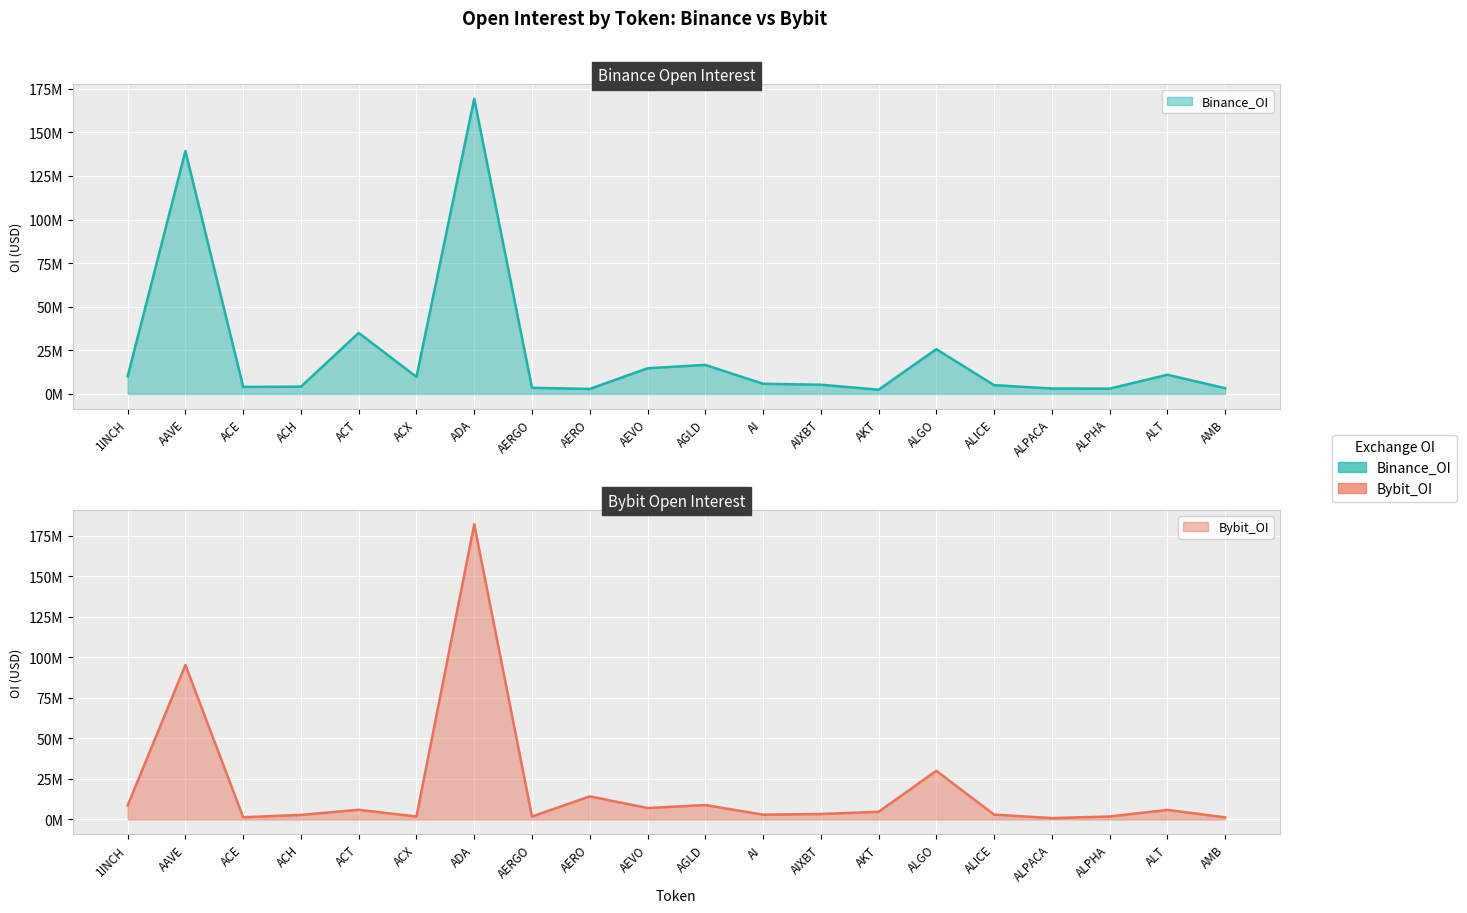

What is the difference between the maximum and minimum values in the Binance_OI series?

166907074